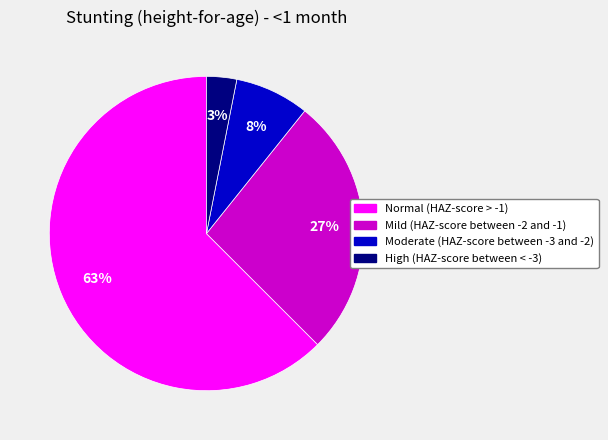

To the nearest percent, what is the average slice percentage?

25%